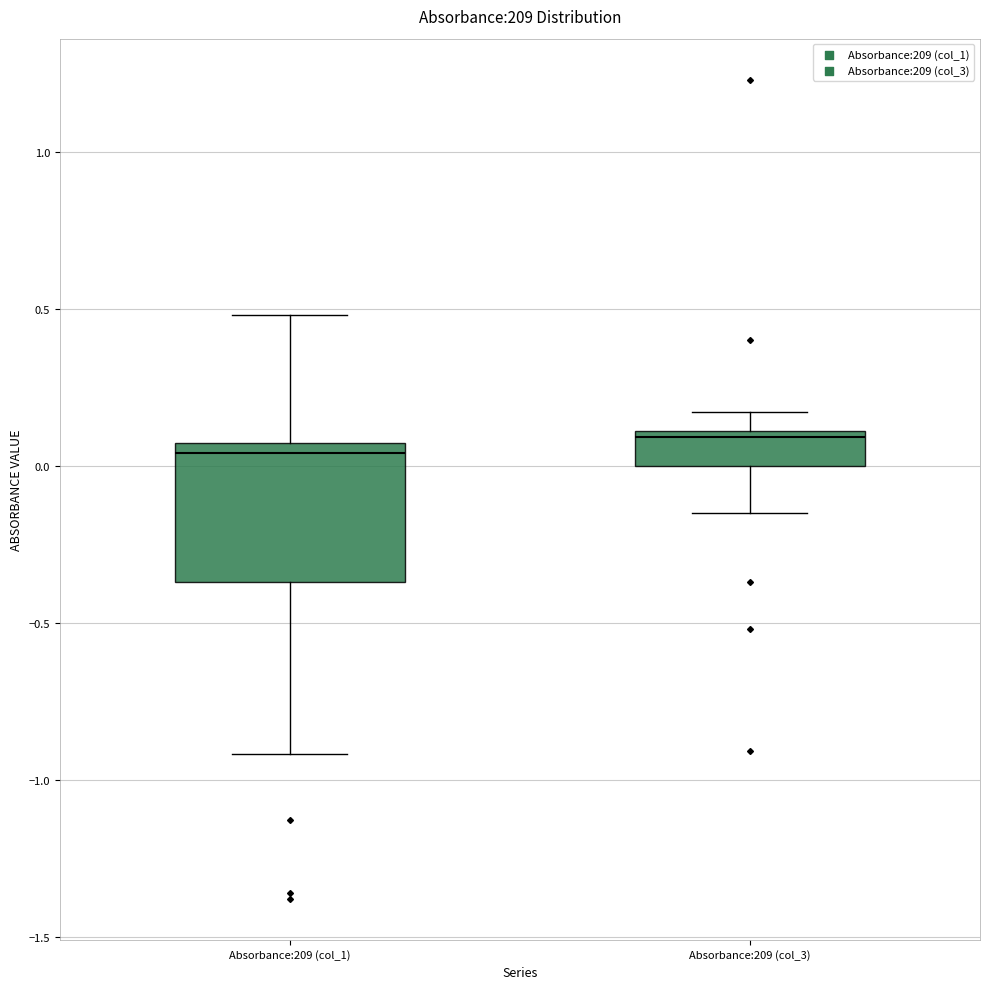

Which box is the tallest, from its lower edge to its upper edge?

Absorbance:209 (col_1)